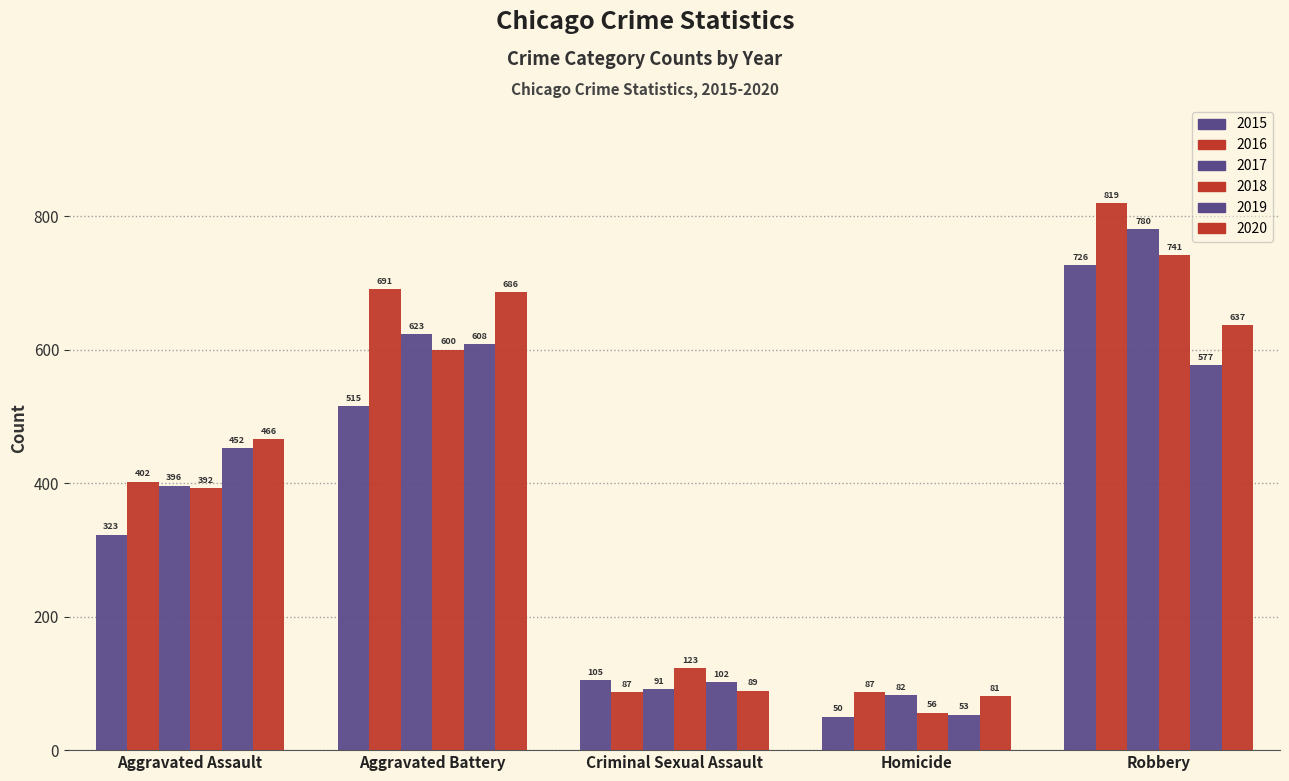

At which label does 2016 reach its minimum?

Criminal Sexual Assault